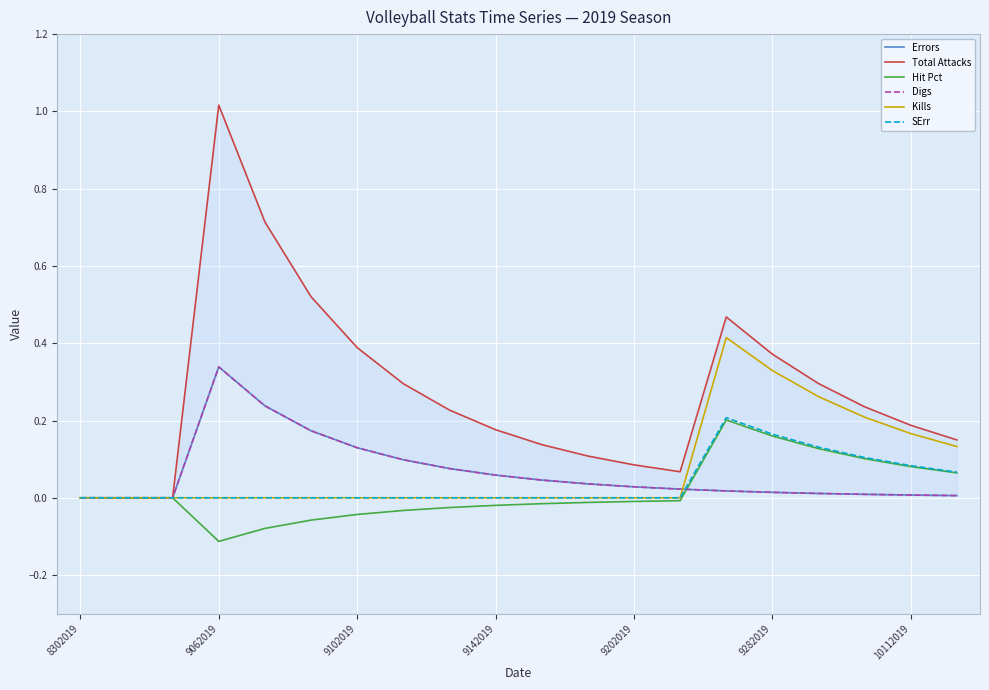

True or false: Hit Pct and SErr intersect in this chart.

False